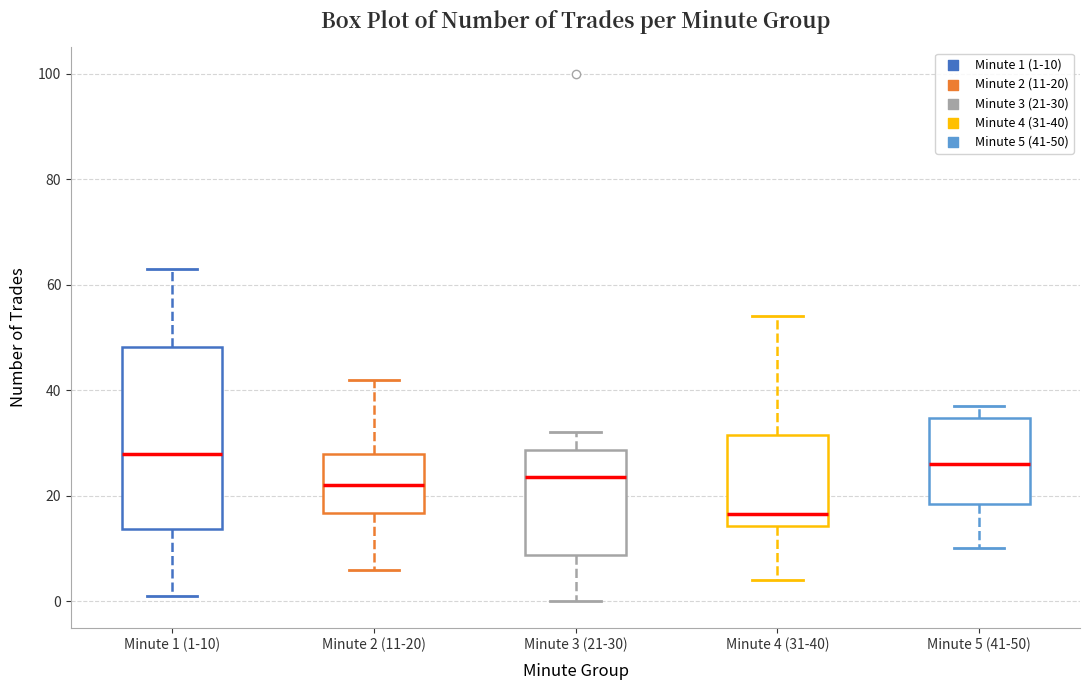

Reading left to right, read every box against the y-axis: the position of its median line, the range the box covers, and the ends of its whiskers. The values are not printed on the chart, so give them approximately, as read against the axis.

Minute 1 (1-10): median 28, box 14 to 48, whiskers 2 to 64
Minute 2 (11-20): median 22, box 16 to 28, whiskers 6 to 42
Minute 3 (21-30): median 24, box 8 to 28, whiskers 0 to 32
Minute 4 (31-40): median 16, box 14 to 32, whiskers 4 to 54
Minute 5 (41-50): median 26, box 18 to 34, whiskers 10 to 38